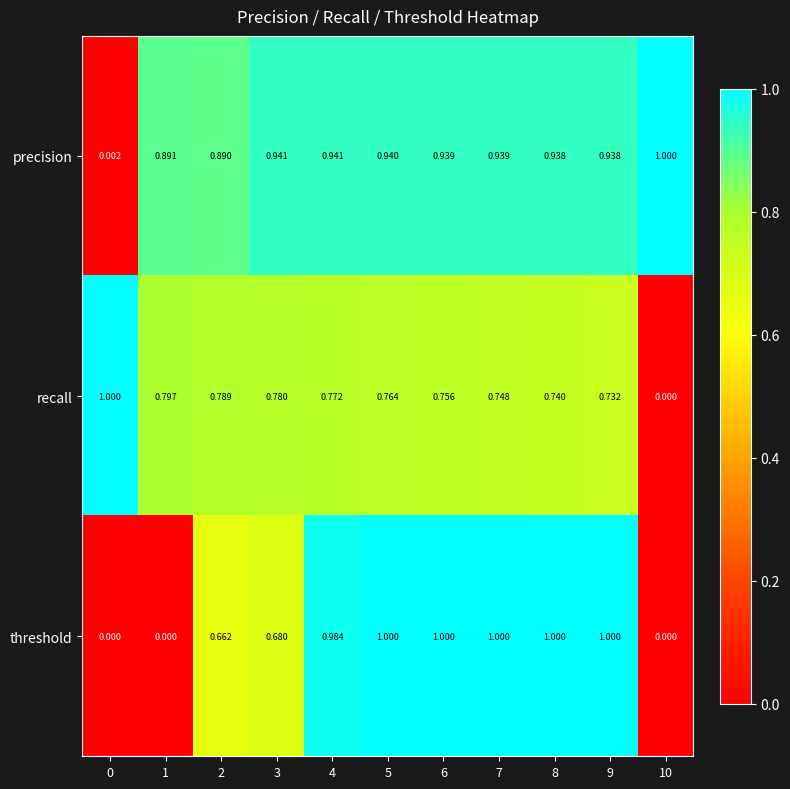

Which series has the largest total across all categories?

precision